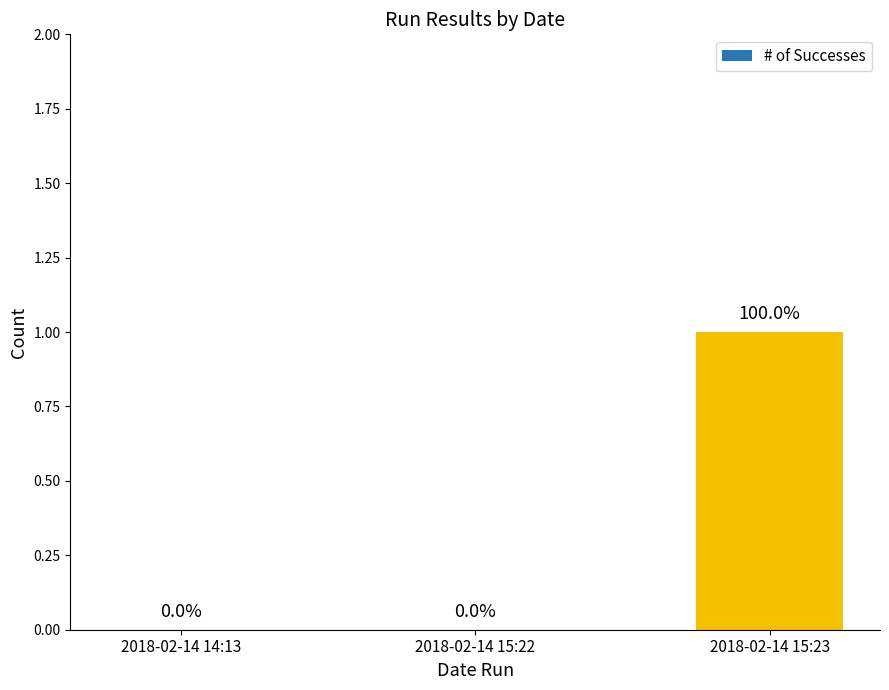

What is the change in value from 2018-02-14 15:22 to 2018-02-14 15:23?

+1